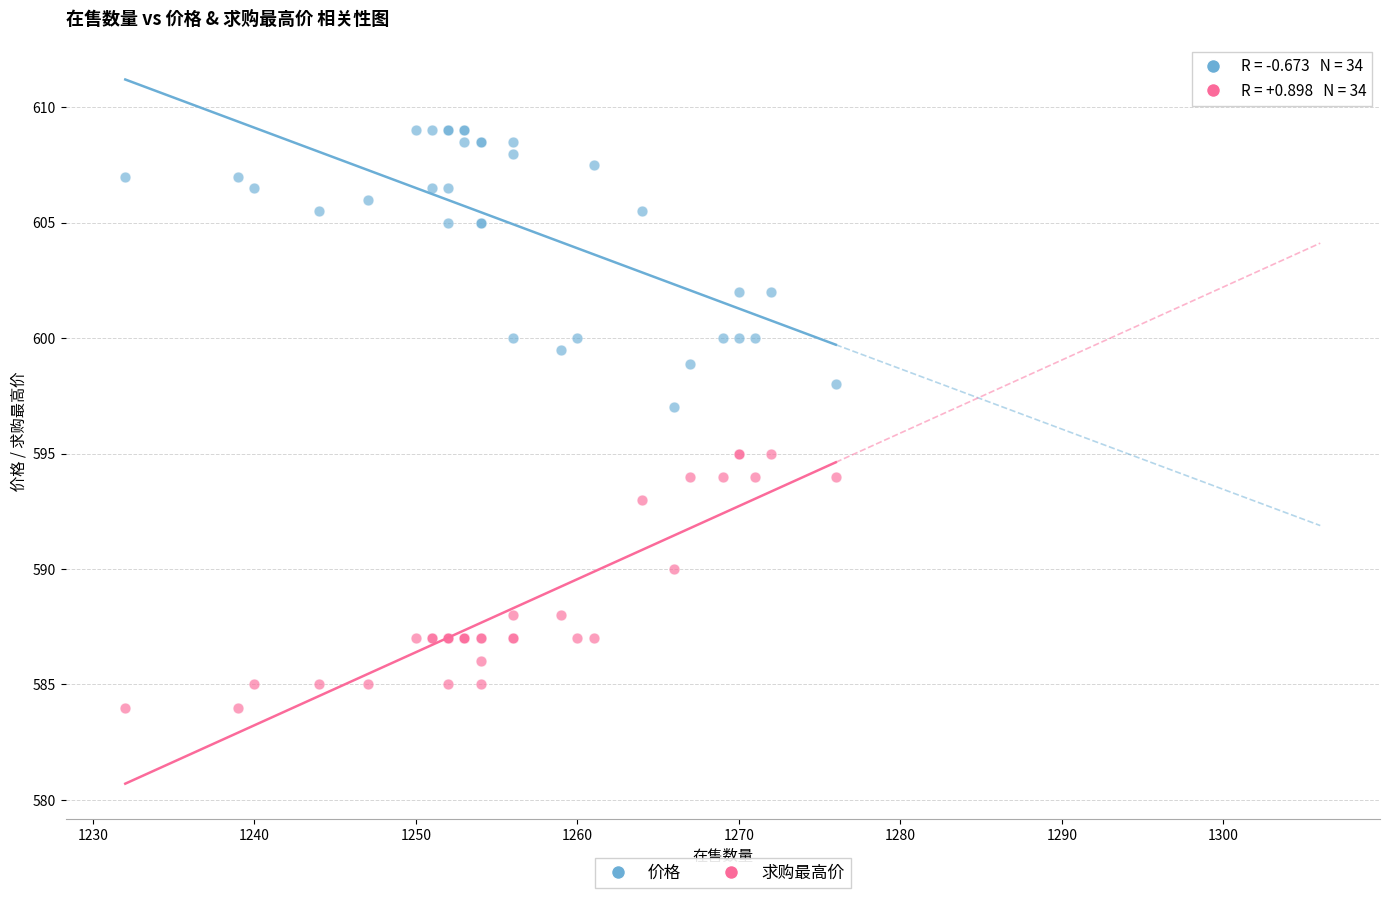

Which series reaches the maximum Y coordinate?

价格